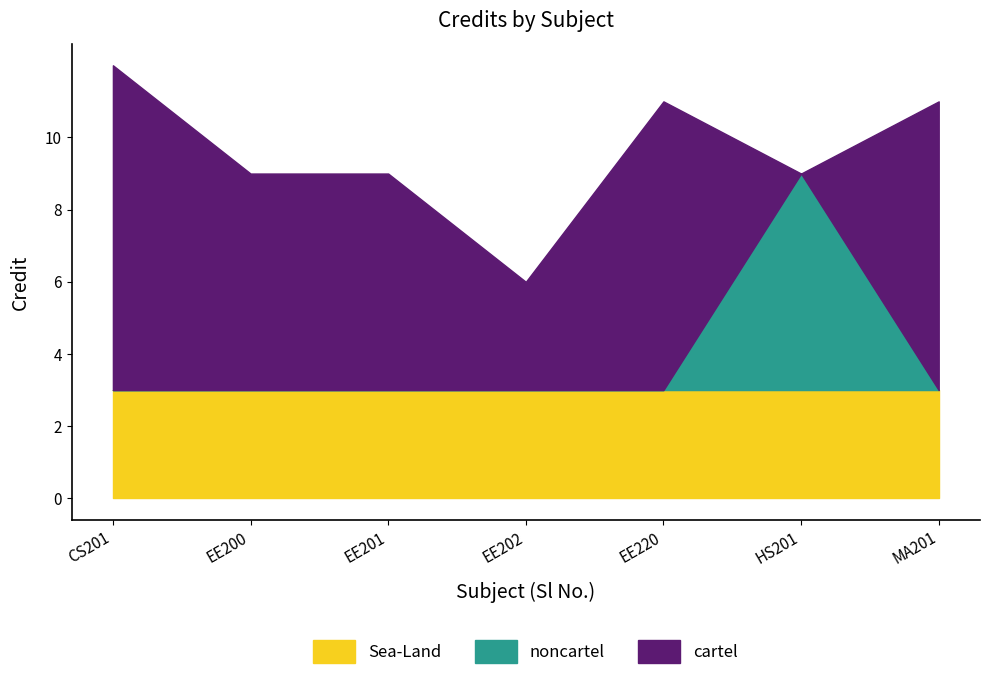

Does the chart have visible grid lines?

No